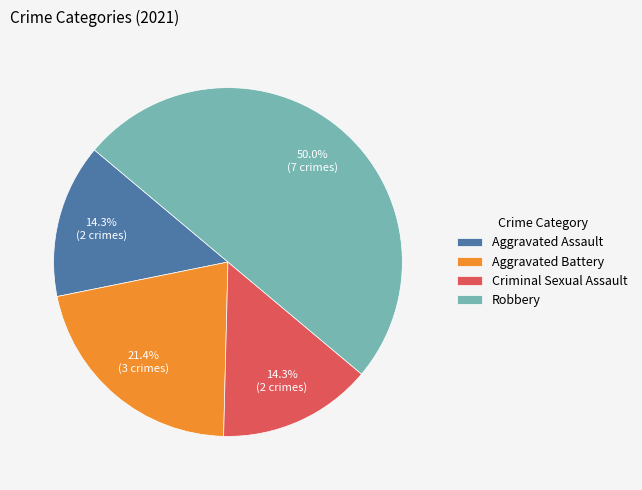

Does Aggravated Assault represent more than half of the total?

No